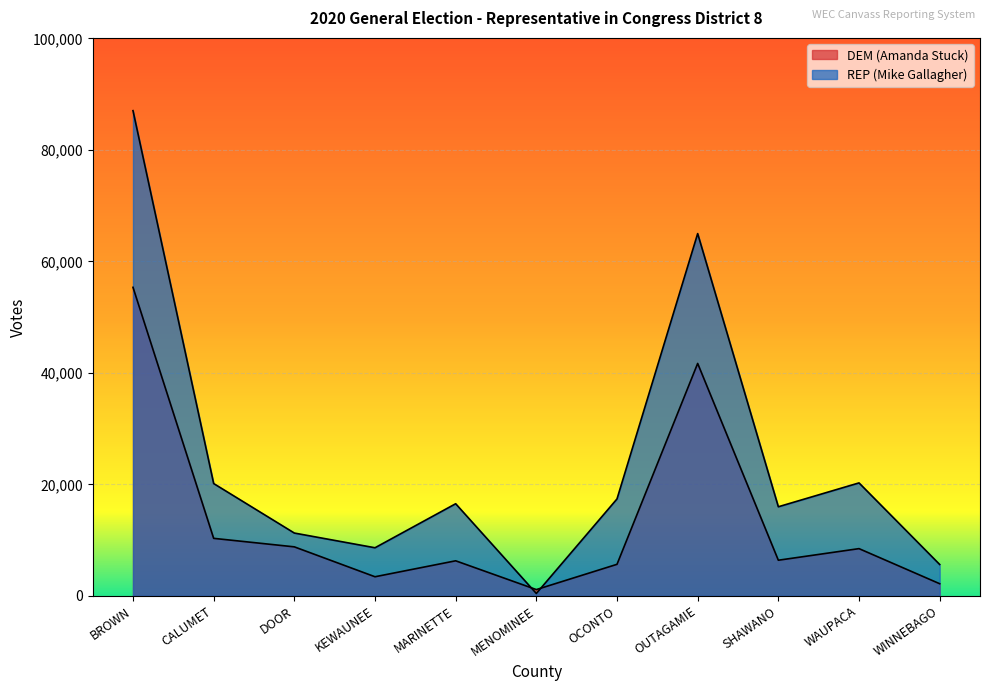

What is the label of the 4th point from the right?

OUTAGAMIE